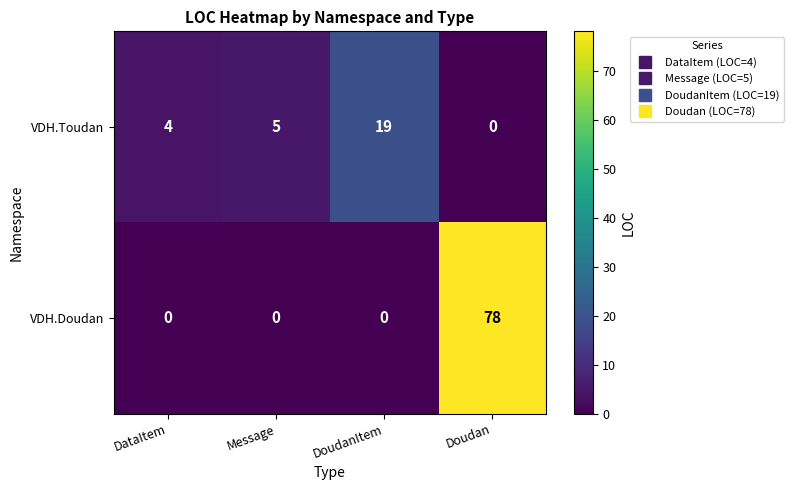

Rank the series by their maximum value, from lowest to highest.

VDH.Toudan, VDH.Doudan